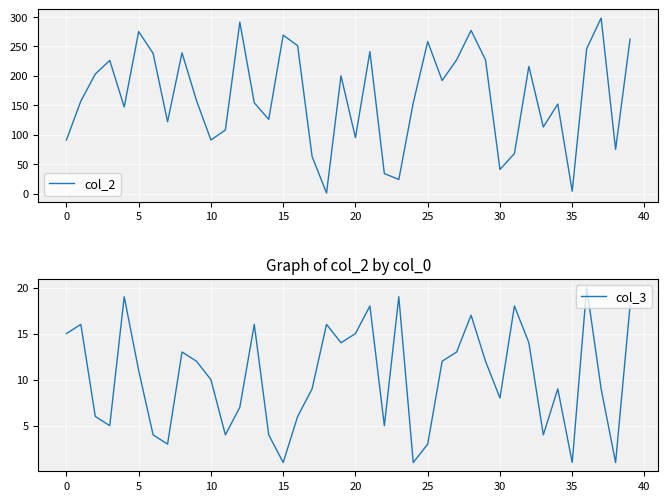

At how many categories does at least one series exceed 88?

32